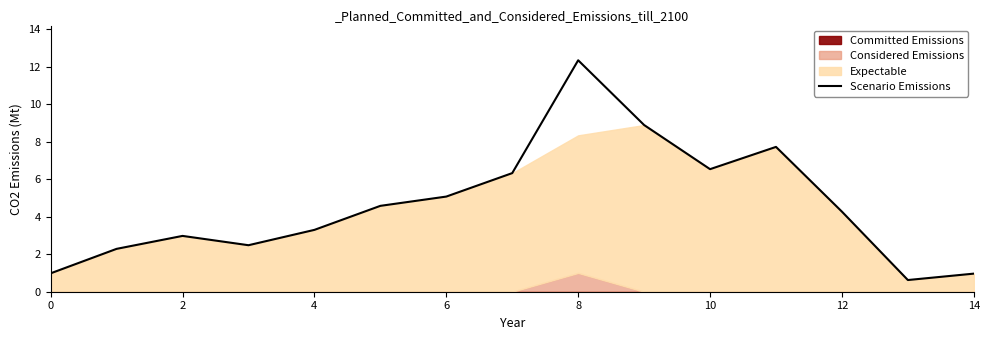

What is the highest value of the Scenario Emissions series?

12.3